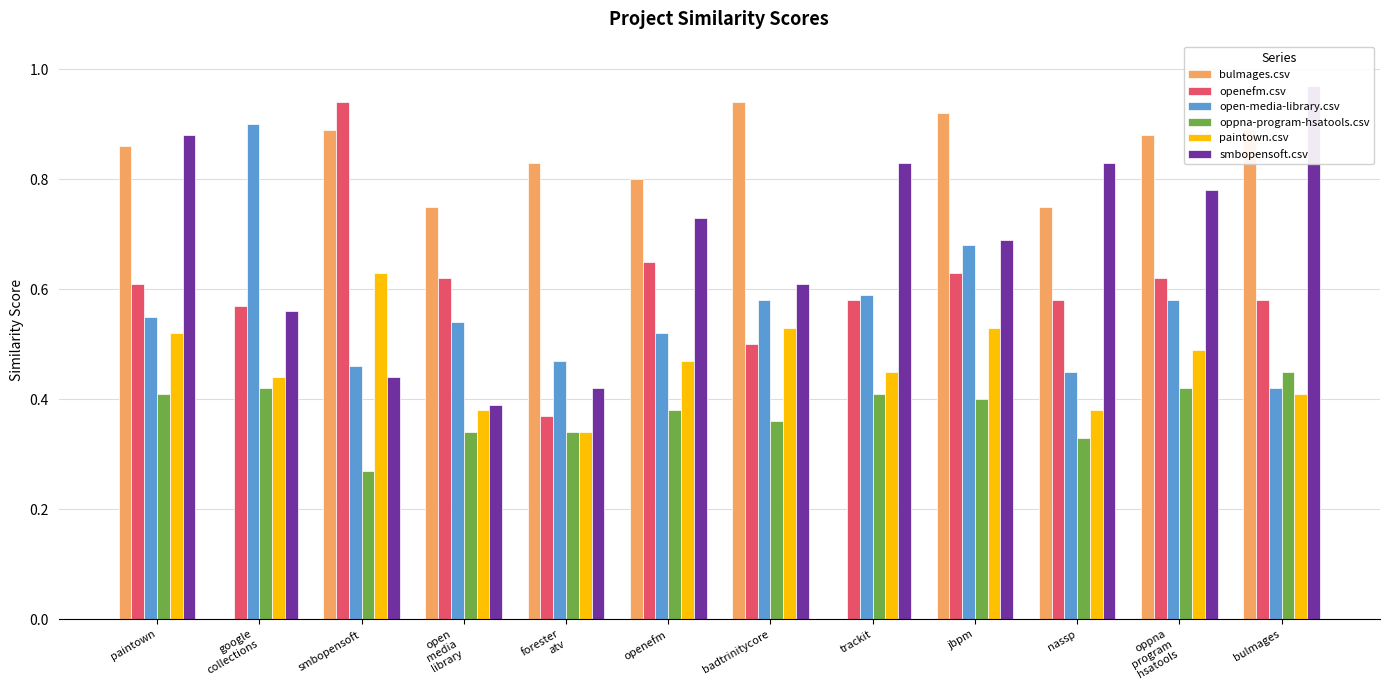

Are the bars horizontal?

No